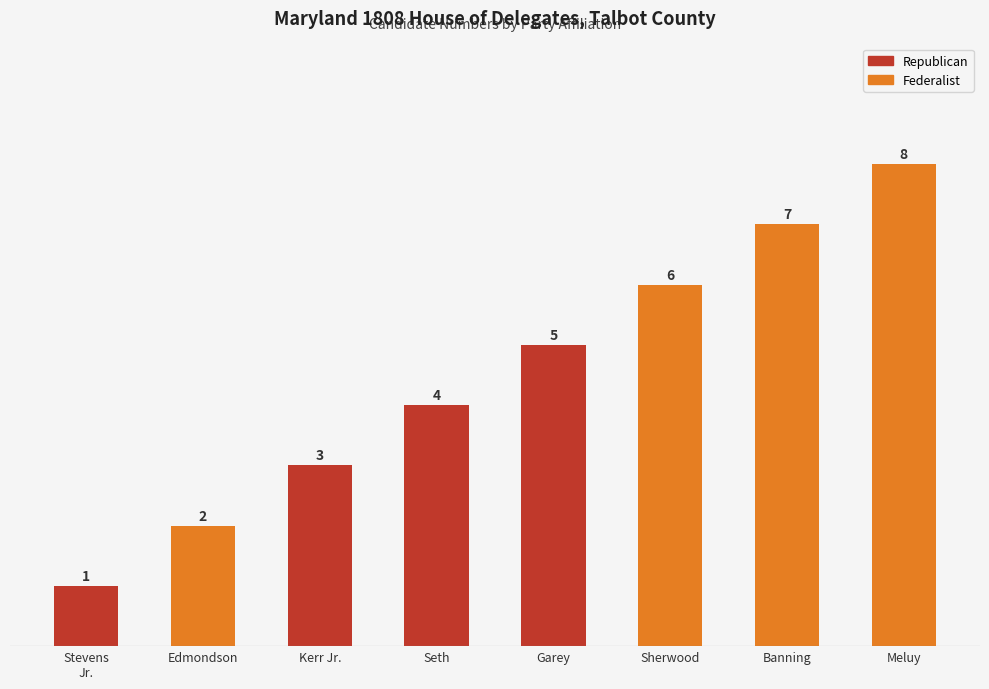

What is the sum of all values?

36